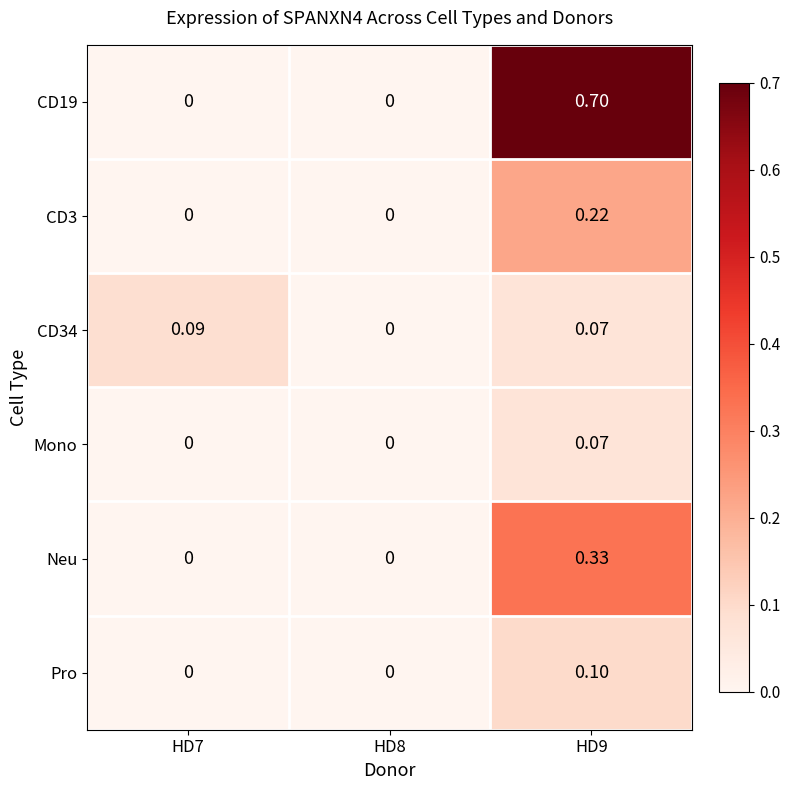

Is the value of CD34 at HD8 greater than the value of CD3 at HD9?

No